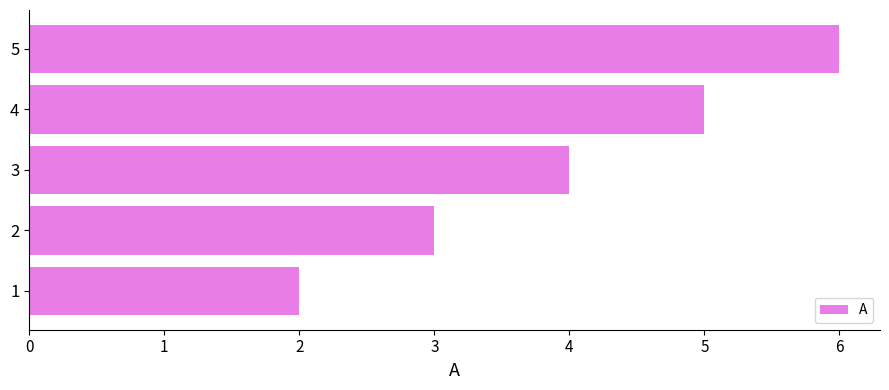

Does the chart contain stacked bars?

No